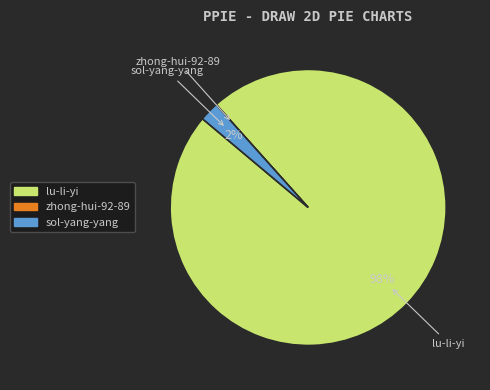

Combined, do sol-yang-yang and lu-li-yi account for over 50%?

Yes